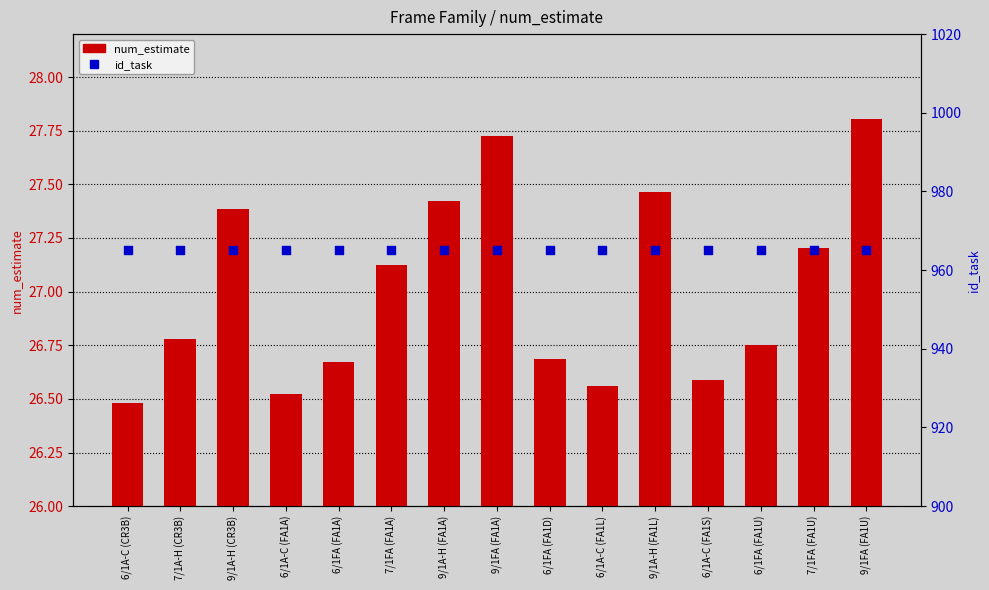

At which category is the sum across all series the highest?

9/1FA (FA1U)